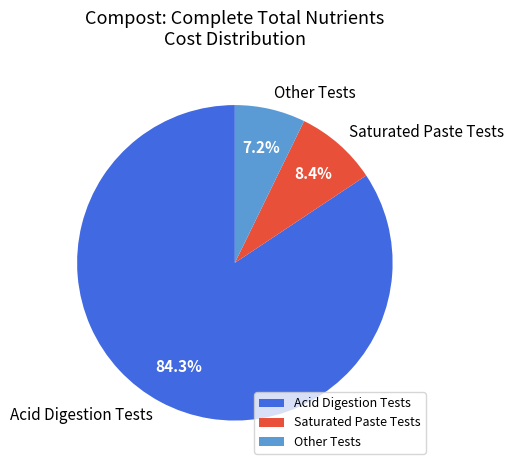

Do Acid Digestion Tests and Saturated Paste Tests together represent more than half of the pie?

Yes